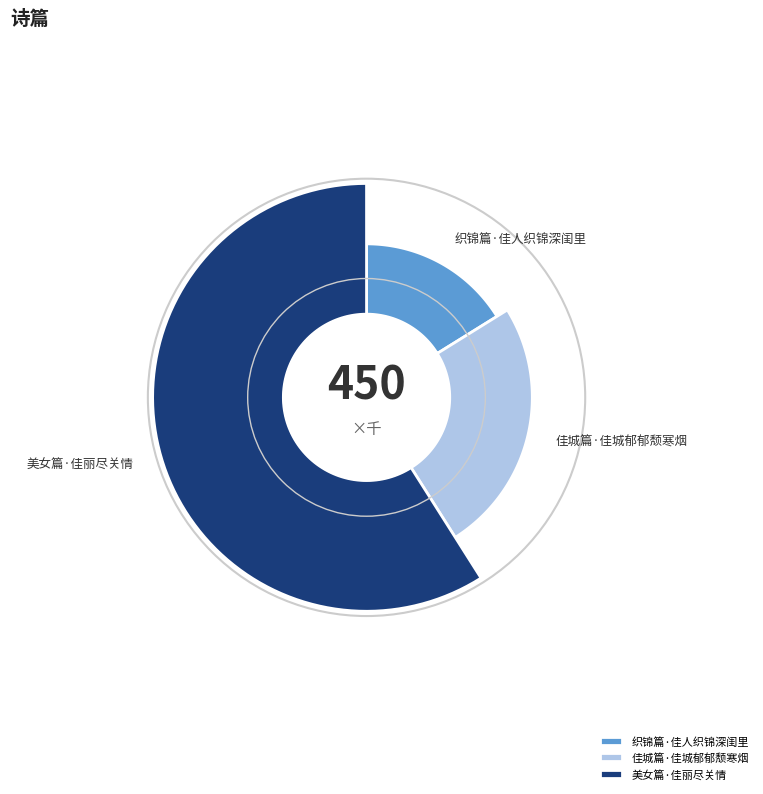

Rank the categories by value from lowest to highest.

织锦篇·佳人织锦深闺里, 佳城篇·佳城郁郁颓寒烟, 美女篇·佳丽尽关情